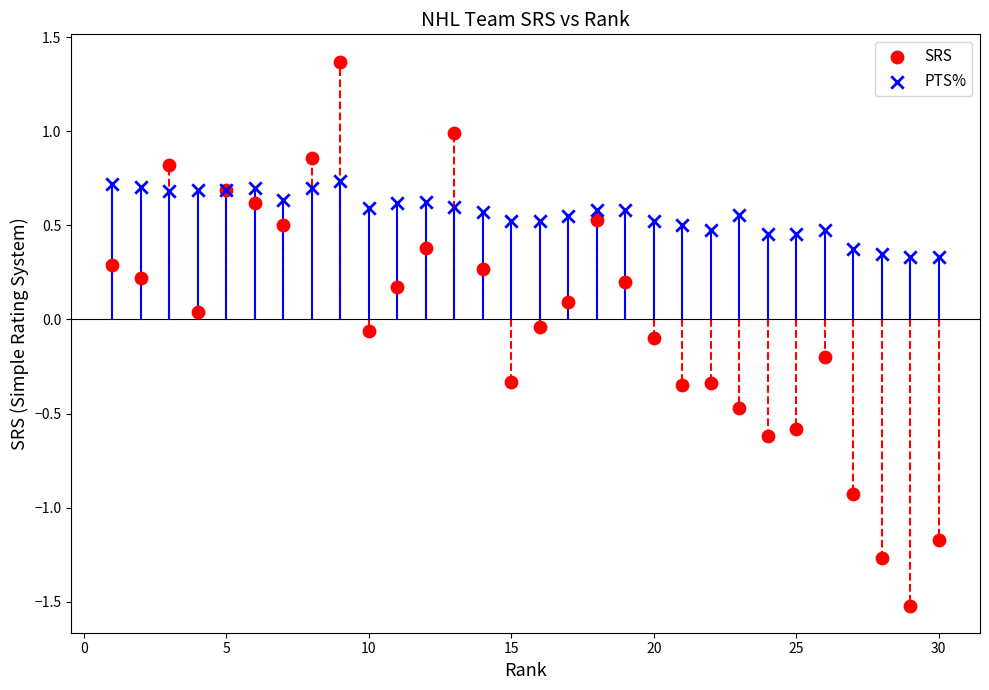

Which series has the largest Y range (max minus min)?

SRS